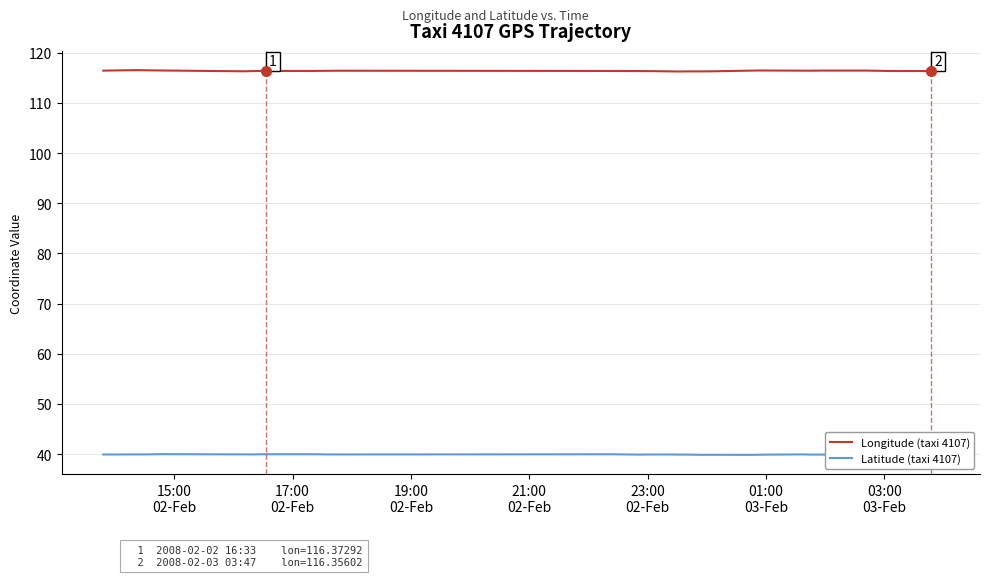

What is the maximum value shown in the chart?

116.5